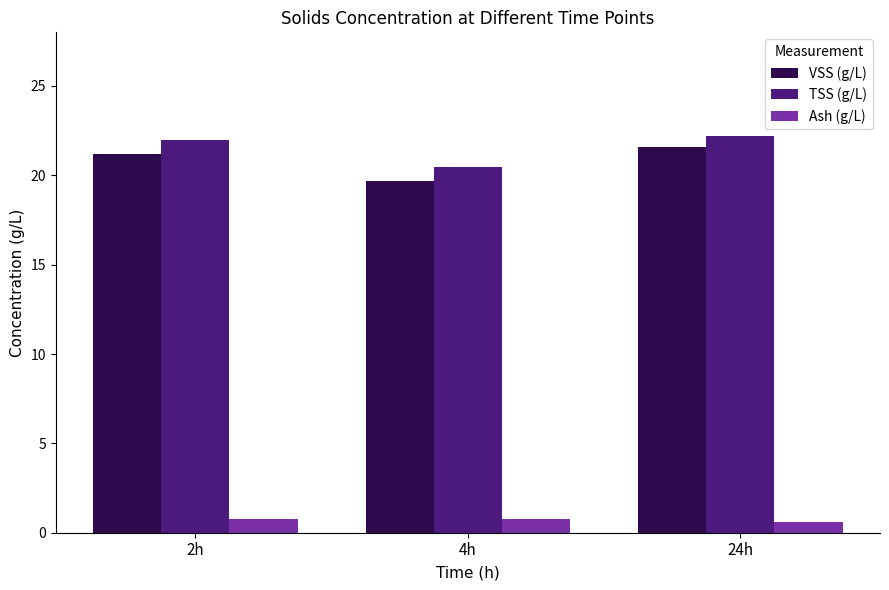

What is the smallest value displayed?

0.6